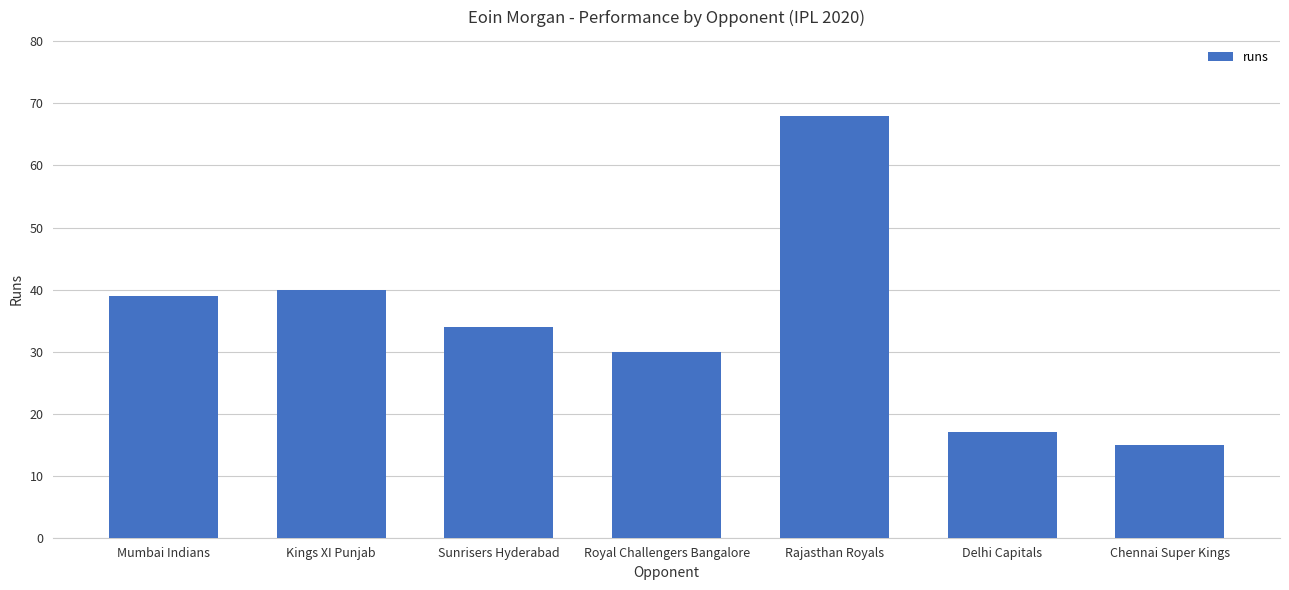

What is the label of the 7th bar from the right?

Mumbai Indians